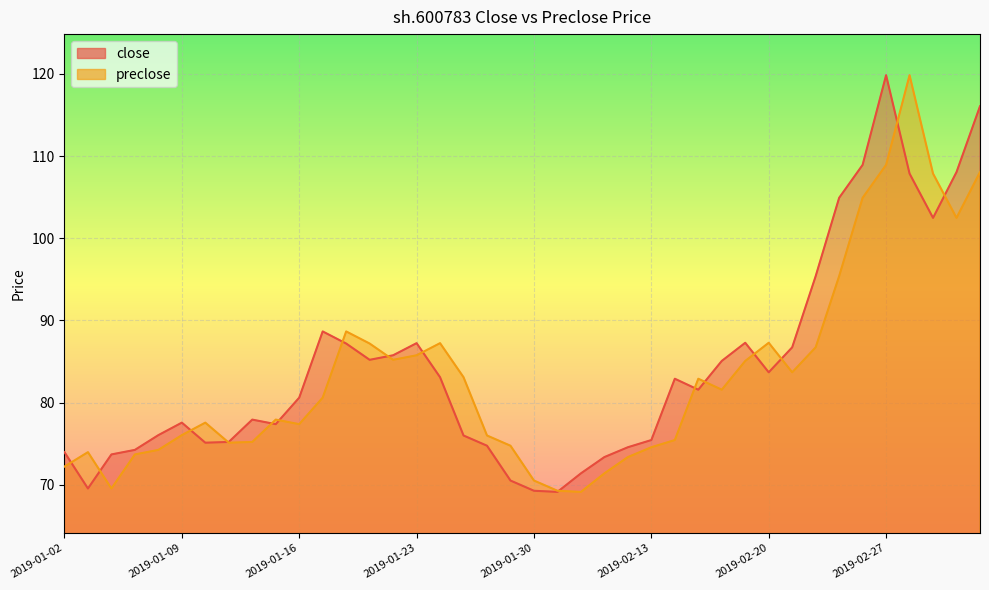

What is the total value across all series at 2019-02-14?

158.3